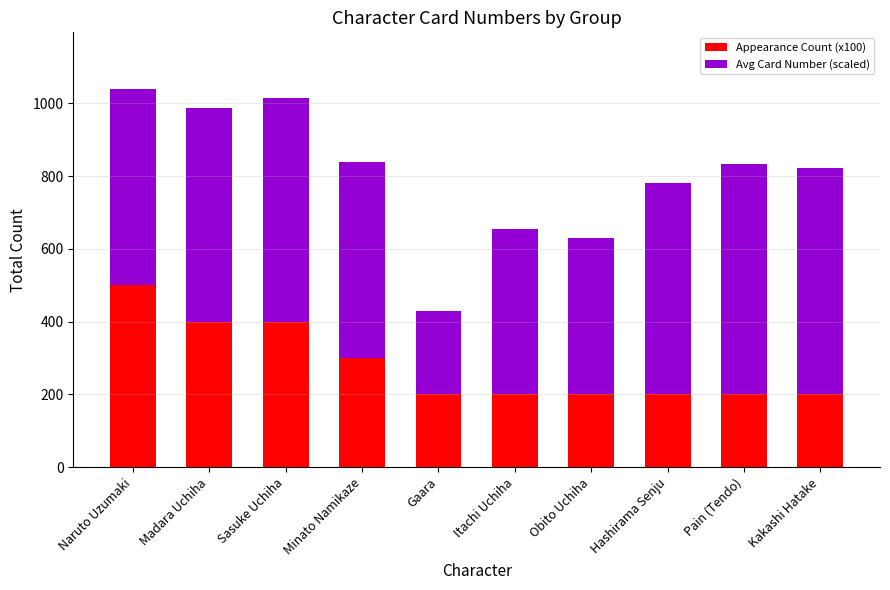

What is the lowest value of the Appearance Count (x100) series?

200